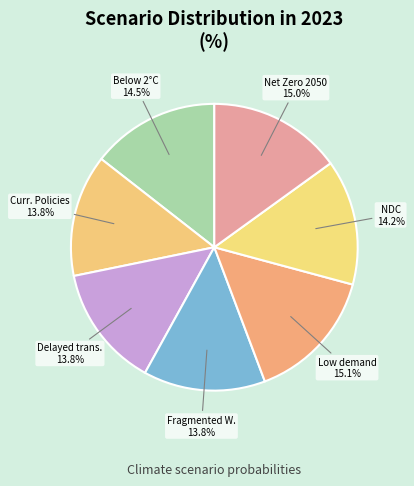

How many segments does this pie chart have?

7